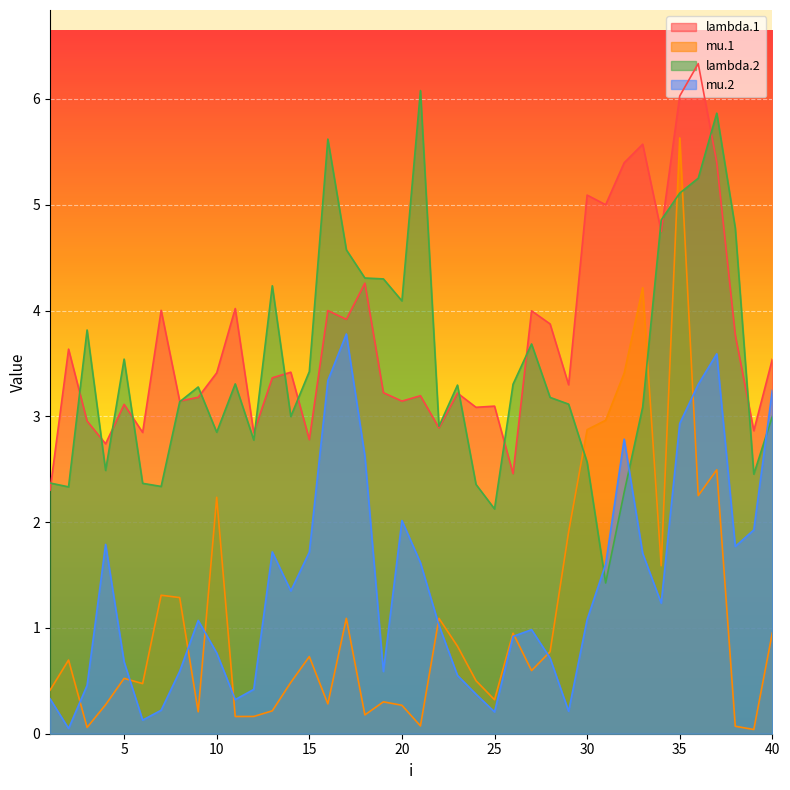

What is the value of the lambda.2 point at the 10th from the left?

2.8